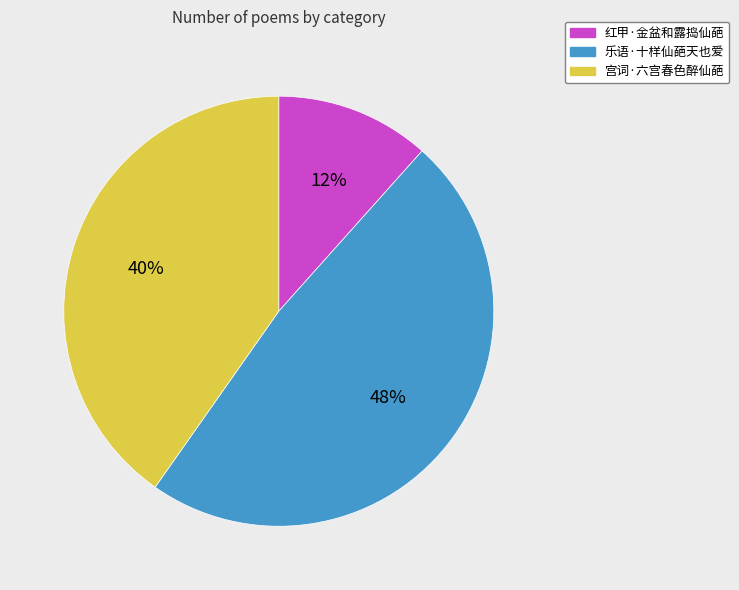

What is the smallest slice in the pie chart?

红甲·金盆和露捣仙葩